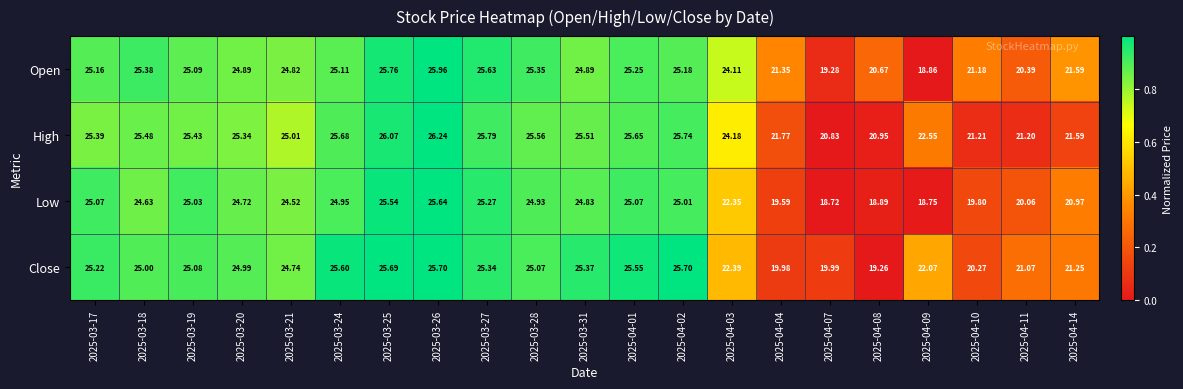

Which series has the largest range (max minus min)?

Open